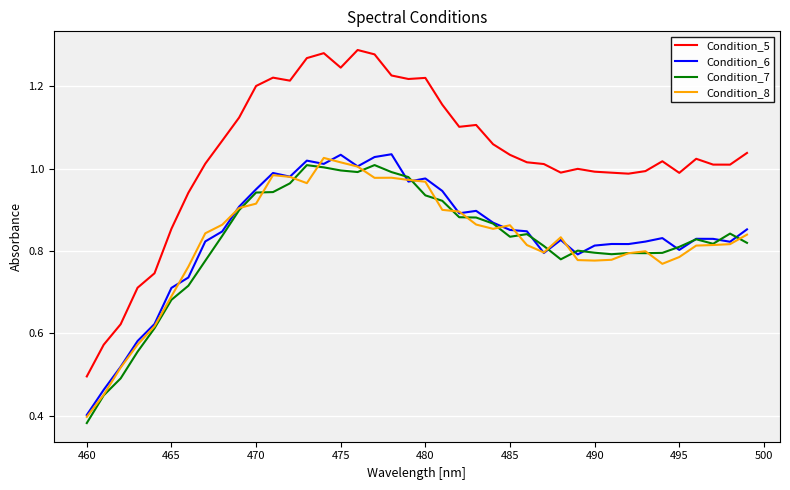

Which series has the largest total across all categories?

Condition_5